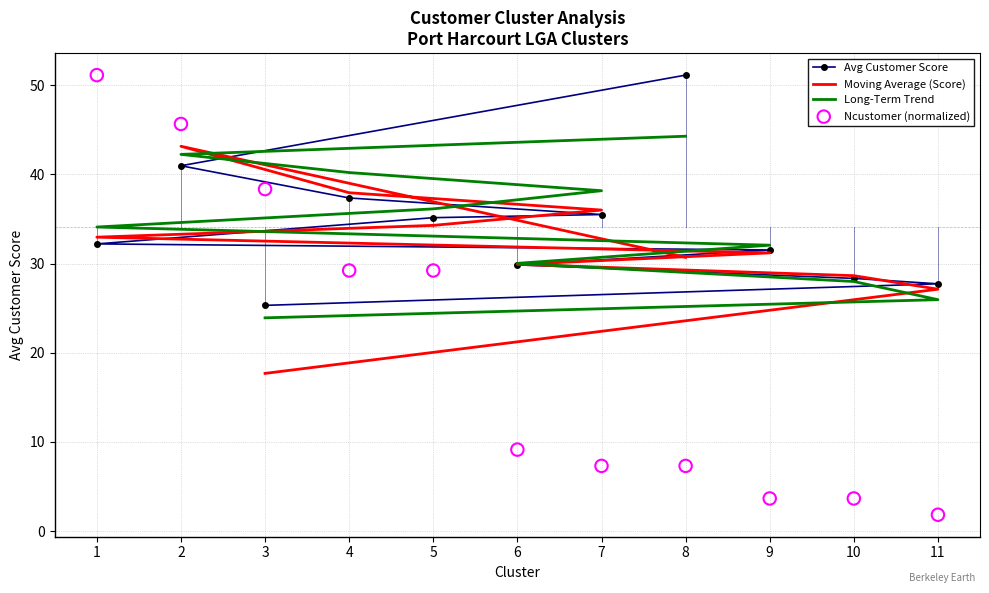

Which series has the largest total across all categories?

Long-Term Trend